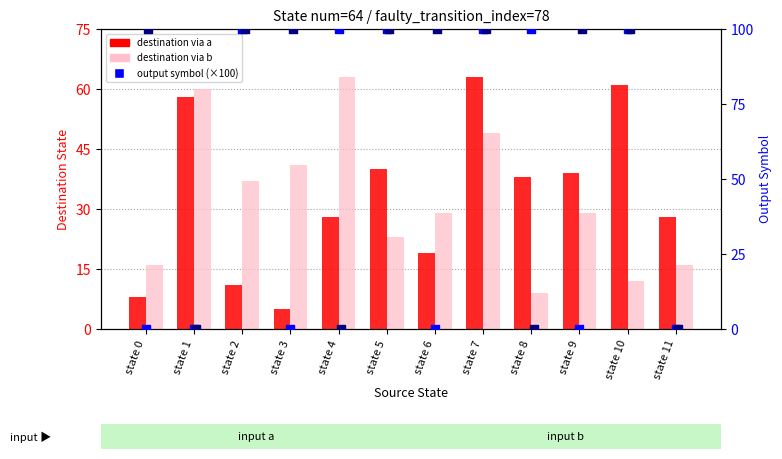

Which series has the widest spread of Y values?

output symbol a